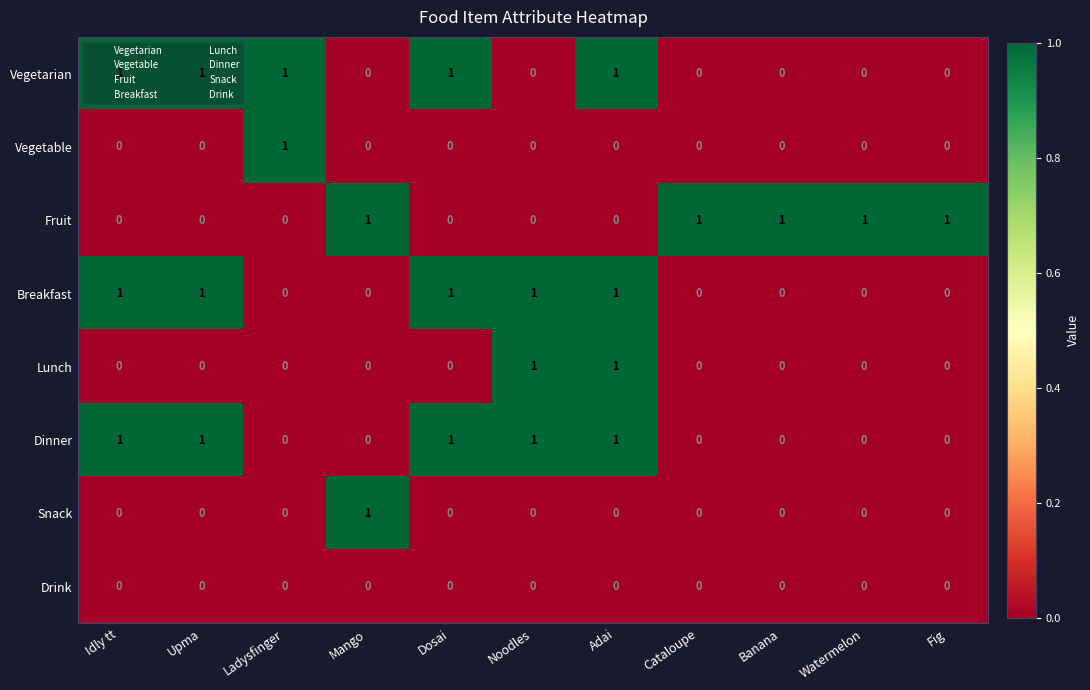

At which category is the sum across all series the highest?

Adai